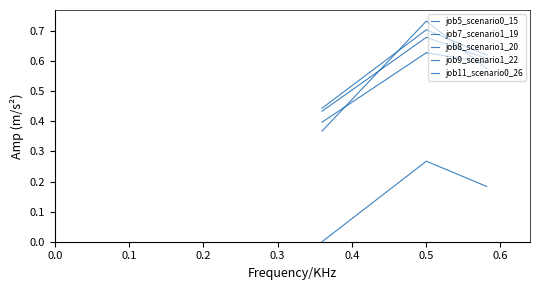

How many job9_scenario1_22 values are between 0 and 1?

3